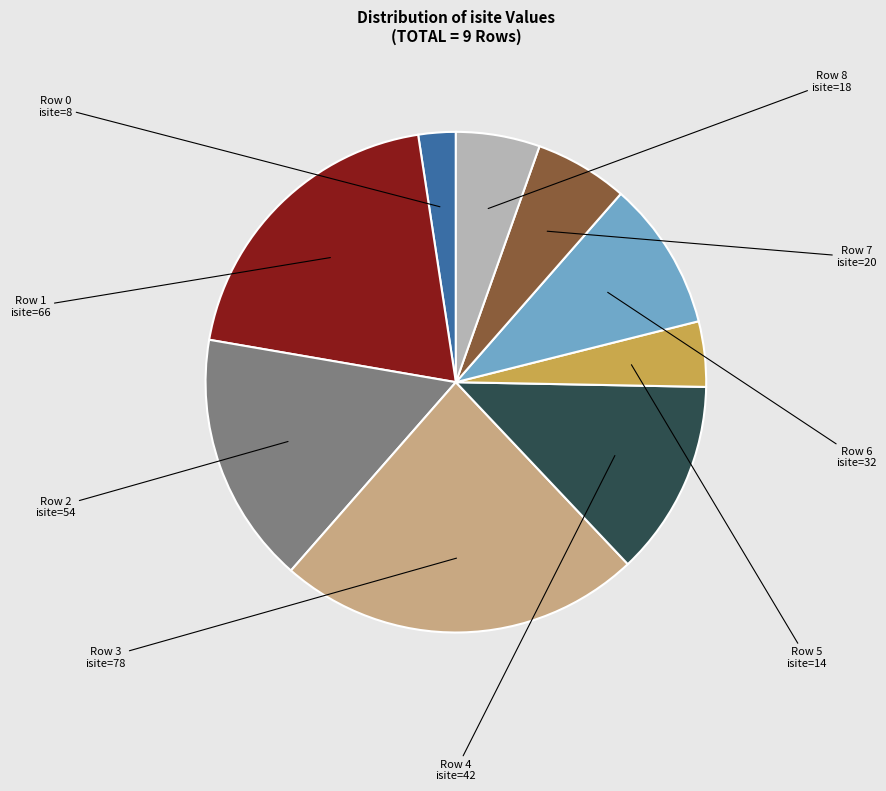

Rank the categories by value from highest to lowest.

Row 3, Row 1, Row 2, Row 4, Row 6, Row 7, Row 8, Row 5, Row 0